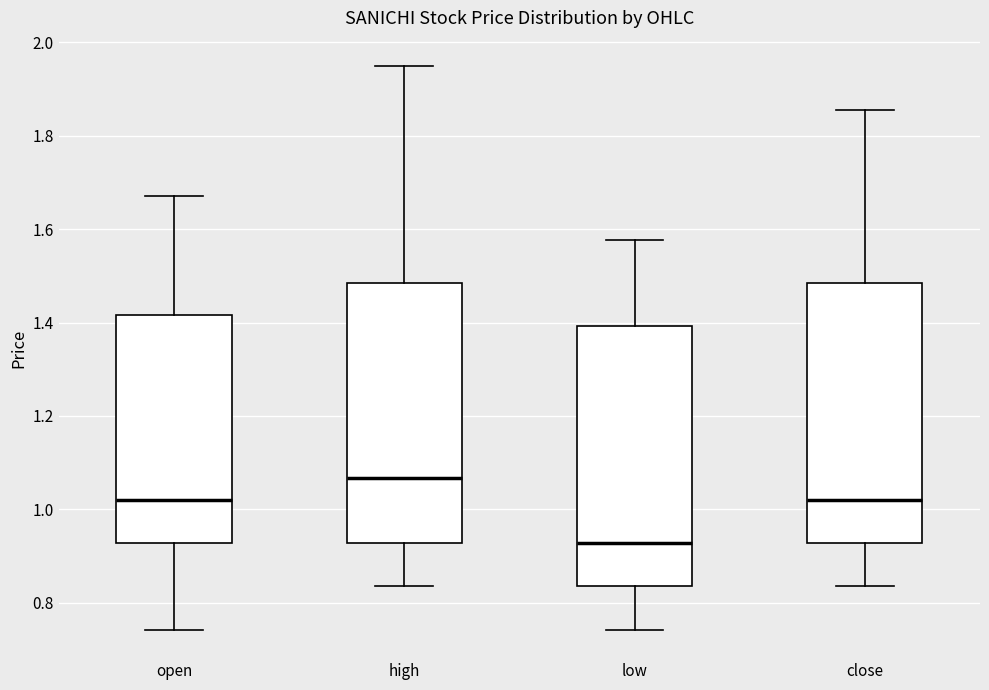

Reading left to right, read every box against the y-axis: the position of its median line, the range the box covers, and the ends of its whiskers. The values are not printed on the chart, so give them approximately, as read against the axis.

open: median 1.02, box 0.92 to 1.42, whiskers 0.74 to 1.68
high: median 1.06, box 0.92 to 1.48, whiskers 0.84 to 1.94
low: median 0.92, box 0.84 to 1.40, whiskers 0.74 to 1.58
close: median 1.02, box 0.92 to 1.48, whiskers 0.84 to 1.86